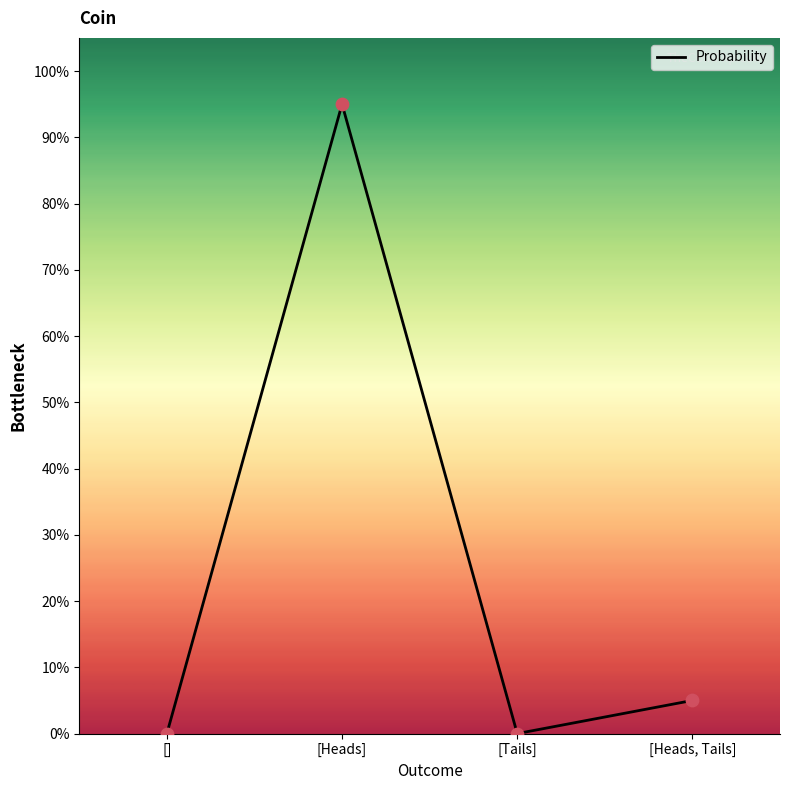

Which has a higher value, [Heads, Tails] or [Tails]?

[Heads, Tails]